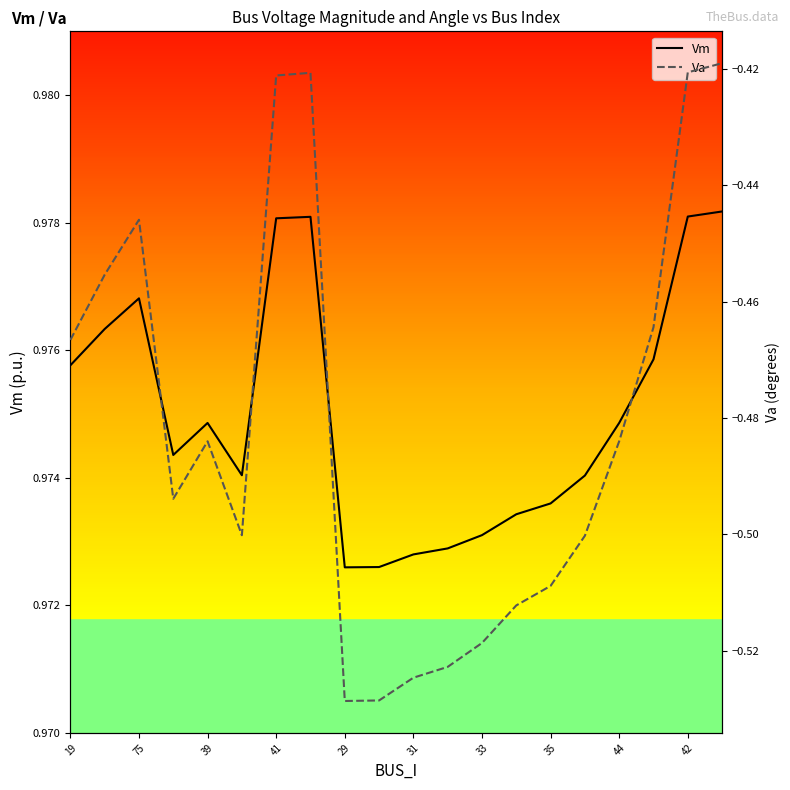

Between 19 and 75, which series saw the biggest shift?

Va